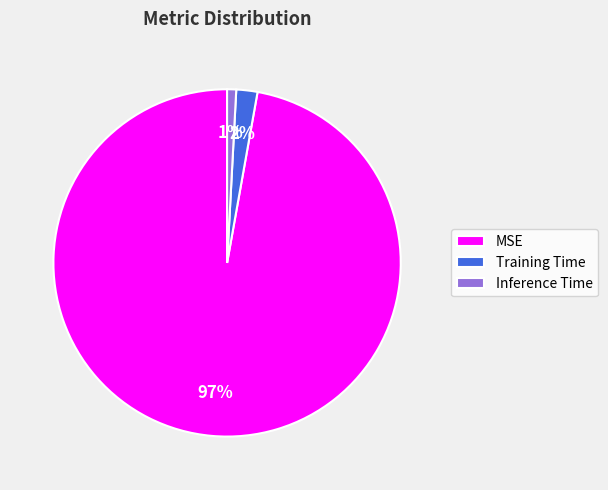

Is there any slice that represents more than half of the pie?

Yes